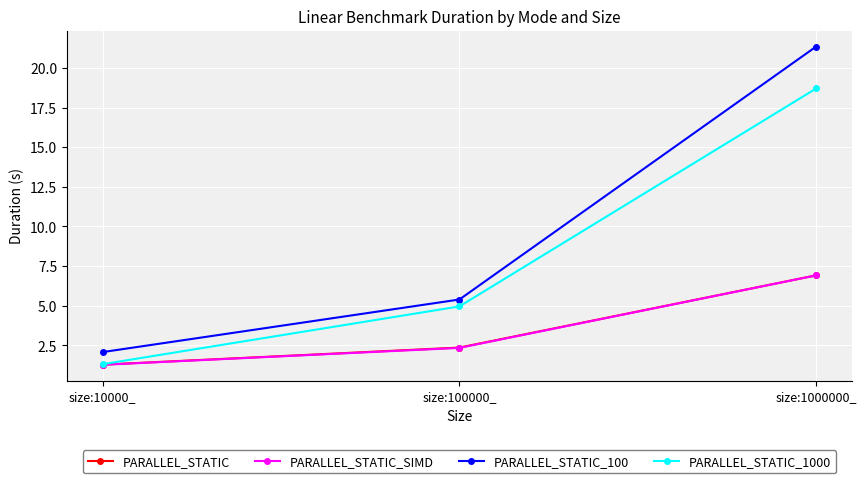

What is the total value across all series at size:10000_?

6.0